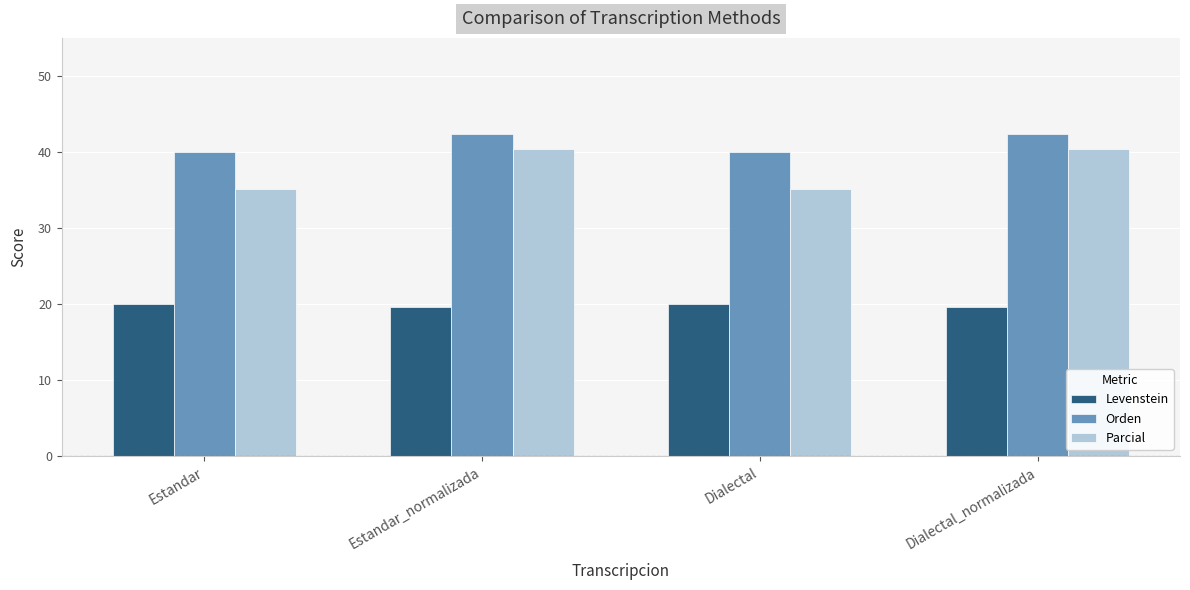

The Orden series shows 27.2 at Estandar_normalizada. True or false?

False